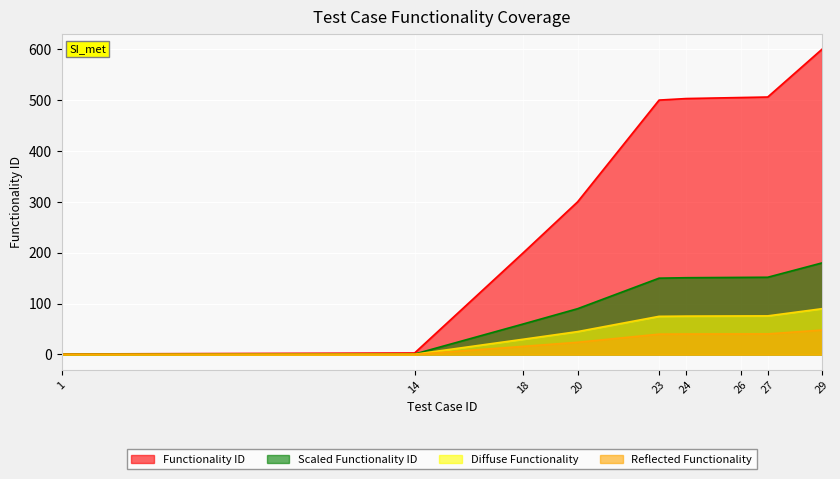

True or false: the data shows 150.0 at 23.

True